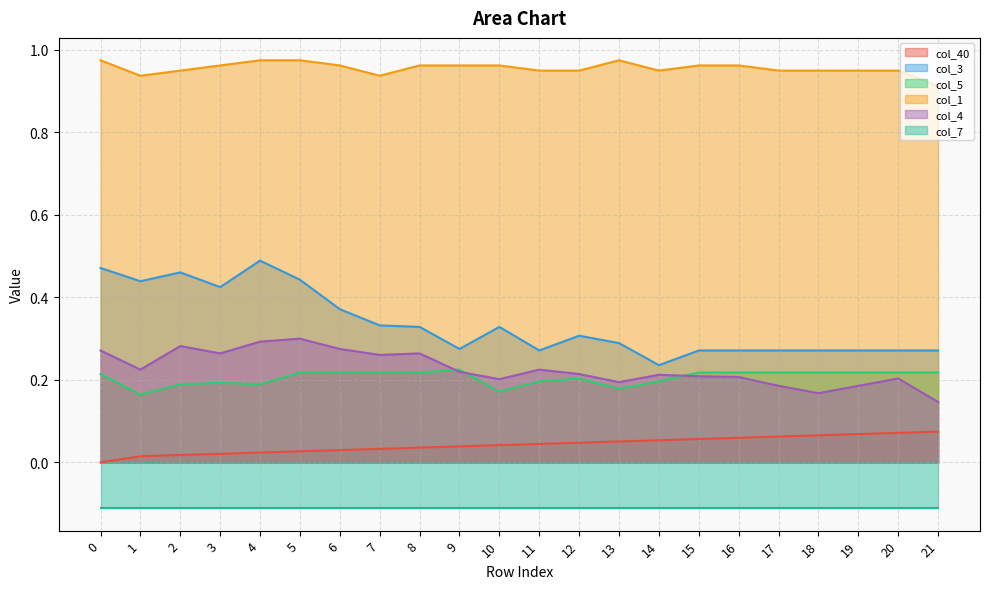

Which series changed the most between 2 and 4?

col_3